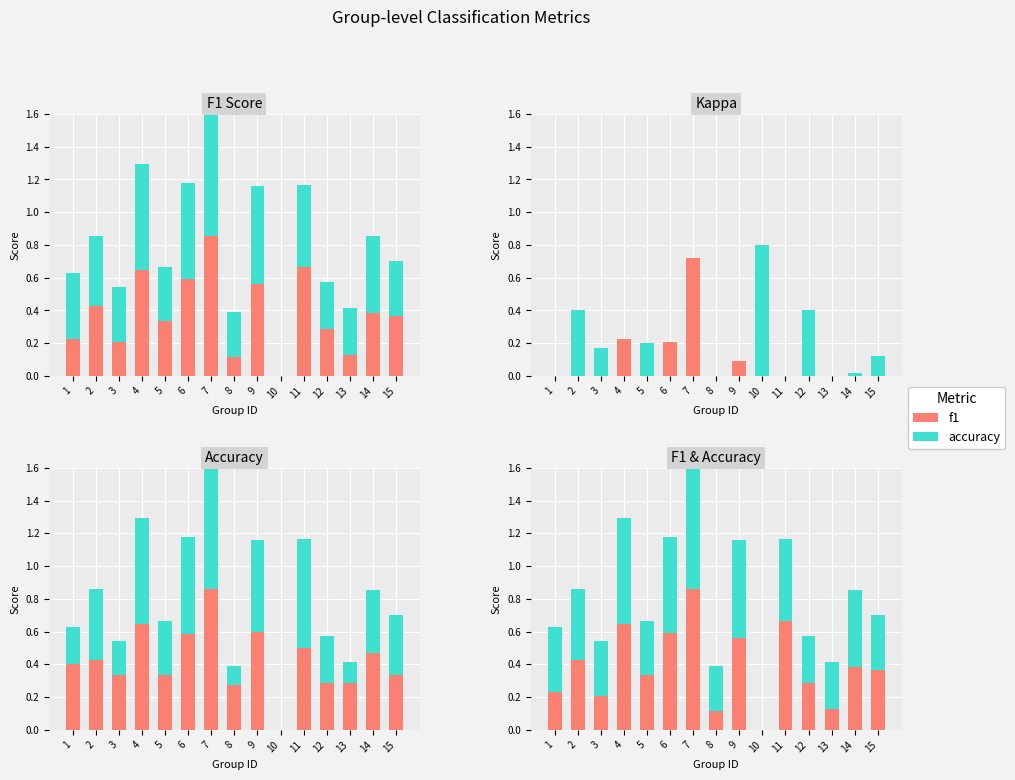

Reading left to right, list all the values displayed in this chart.

f1: 1=0.2	2=0.4	3=0.2	4=0.6	5=0.3	6=0.6	7=0.9	8=0.1	9=0.6	10=0.0	11=0.7	12=0.3	13=0.1	14=0.4	15=0.4
accuracy: 1=0.4	2=0.4	3=0.3	4=0.6	5=0.3	6=0.6	7=0.9	8=0.3	9=0.6	10=0.0	11=0.5	12=0.3	13=0.3	14=0.5	15=0.3